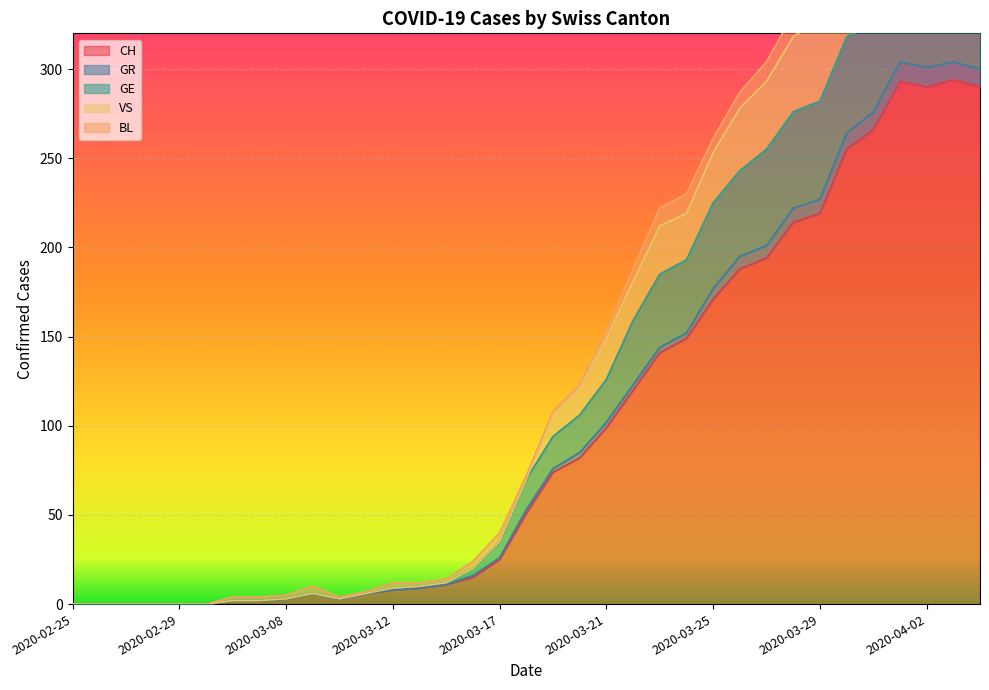

True or false: VS and GR intersect in this chart.

False